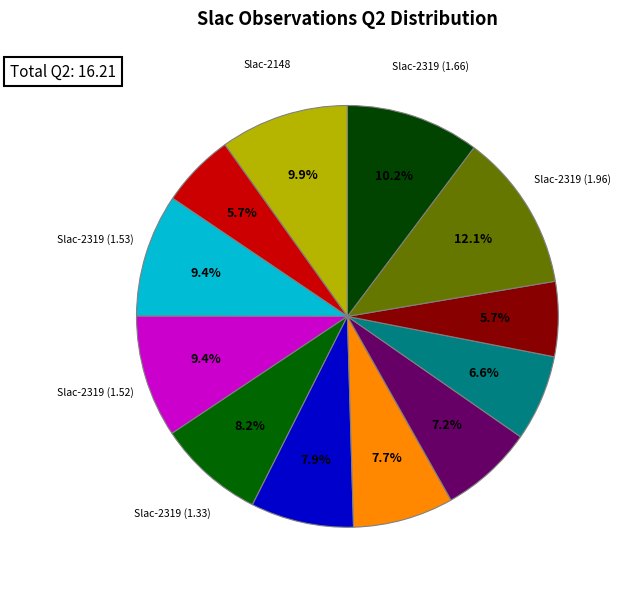

Rank the categories by value from highest to lowest.

Slac-2319 (1.96), Slac-2319 (1.66), Slac-2148, Slac-2319 (1.53), Slac-2319 (1.52), Slac-2319 (1.33), Slac-2319 (1.28), Slac-2319 (1.25), Slac-2319 (1.16), Slac-2319 (1.07), Slac-2319 (0.93), Slac-2319 (0.92)